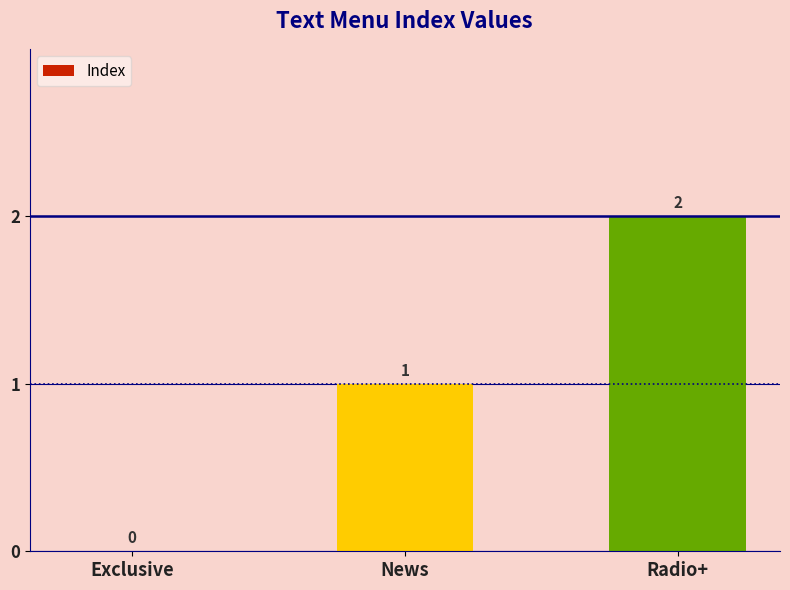

What is the approximate value at News?

1